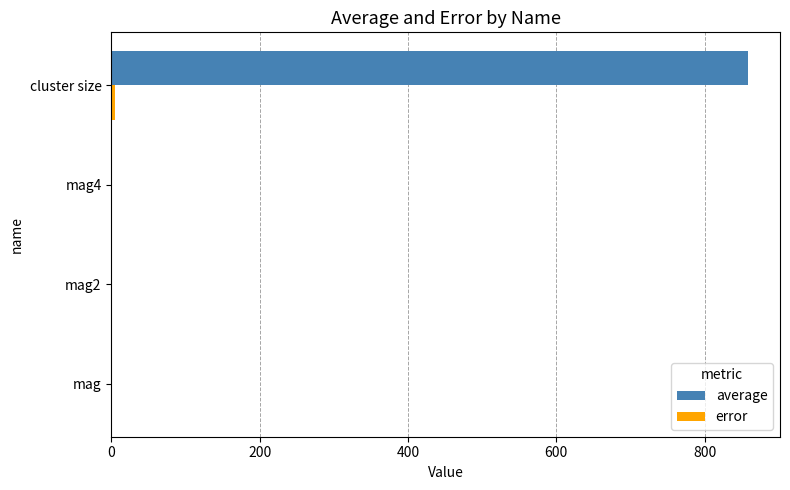

Which series has the largest total across all categories?

average